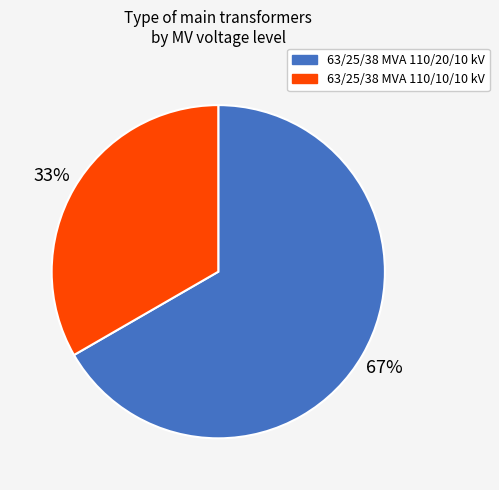

Which has a higher value, 63/25/38 MVA 110/10/10 kV or 63/25/38 MVA 110/20/10 kV?

63/25/38 MVA 110/20/10 kV